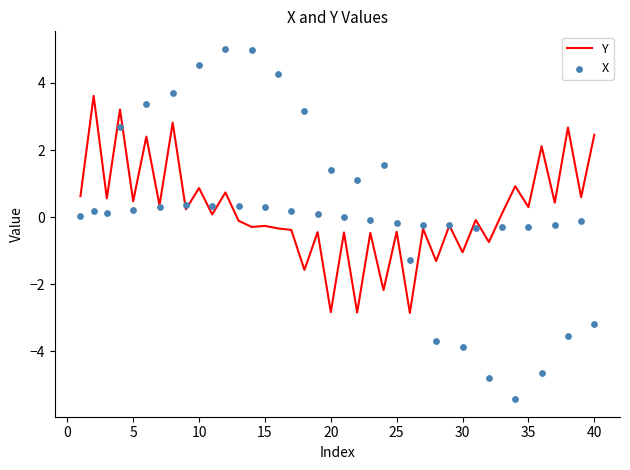

Is it true that Y equals -1.1 at 30?

True